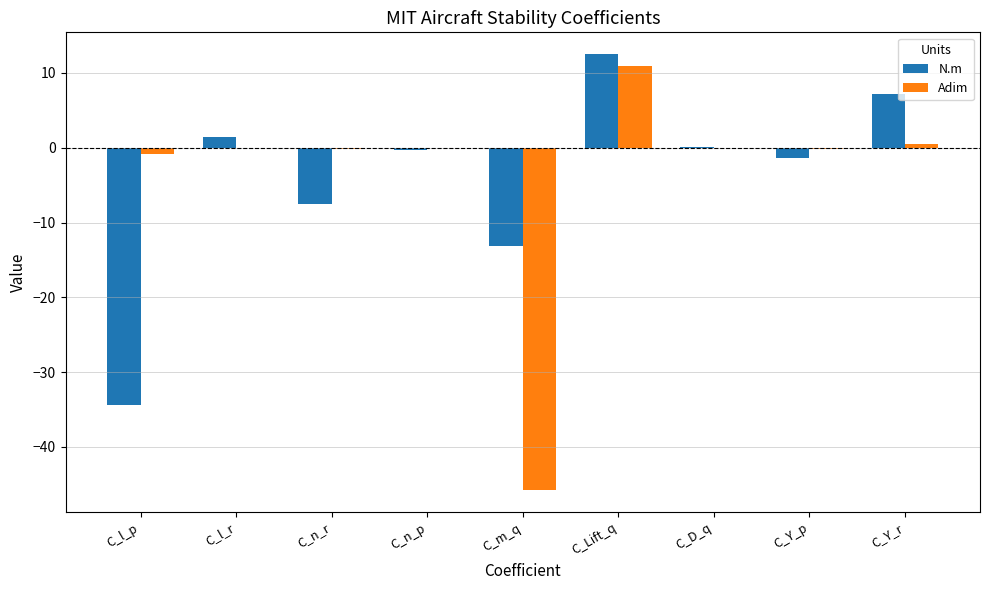

What is the average value of the Adim series?

-3.9